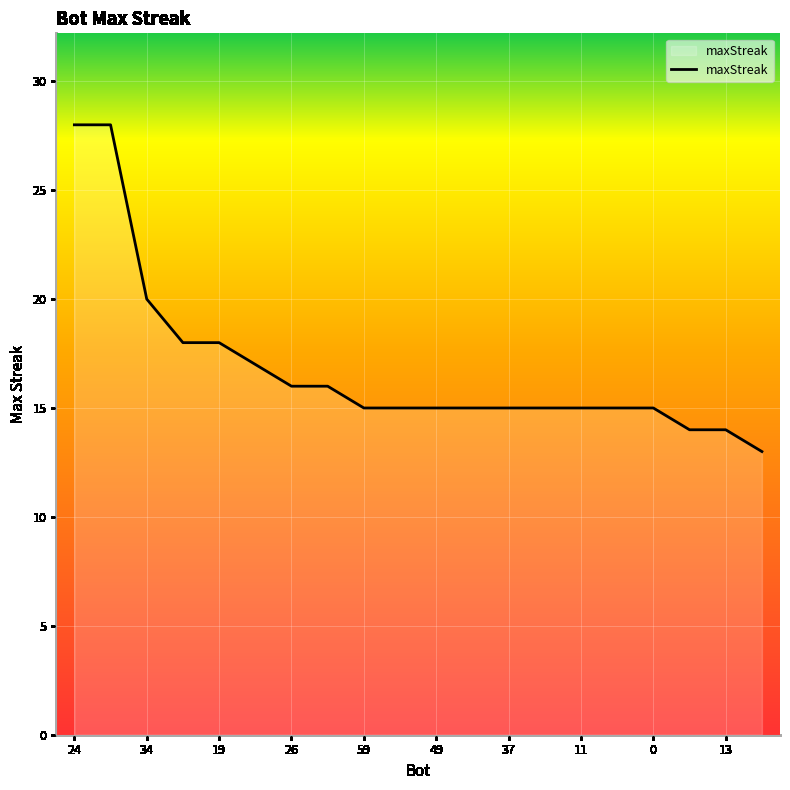

What is the smallest value displayed?

13